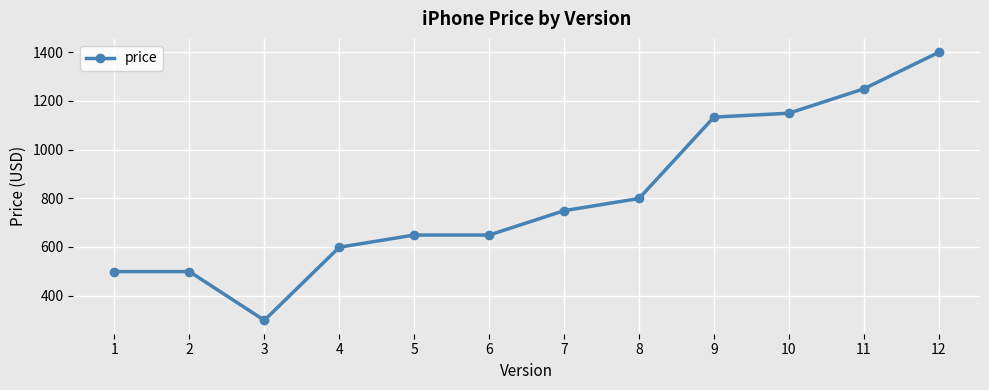

What is the value of the 8th point from the left?

799